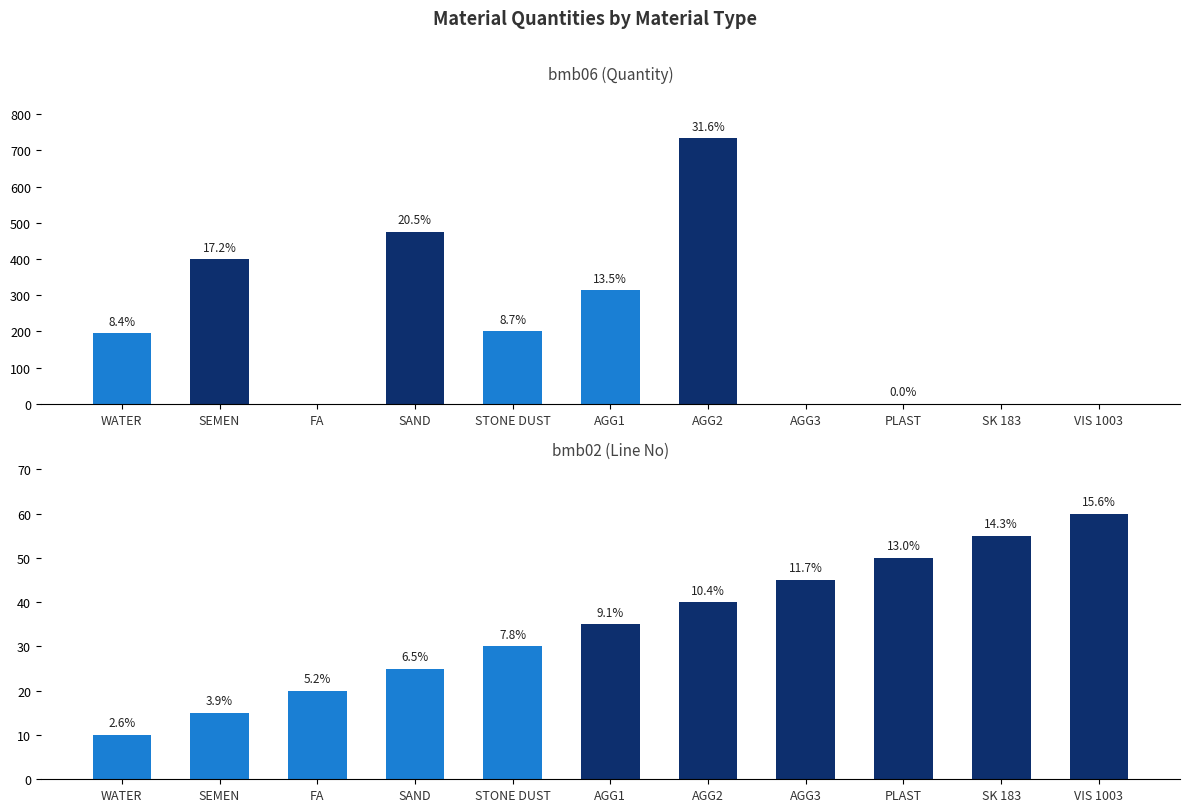

How many data points in bmb06 are less than 195?

5